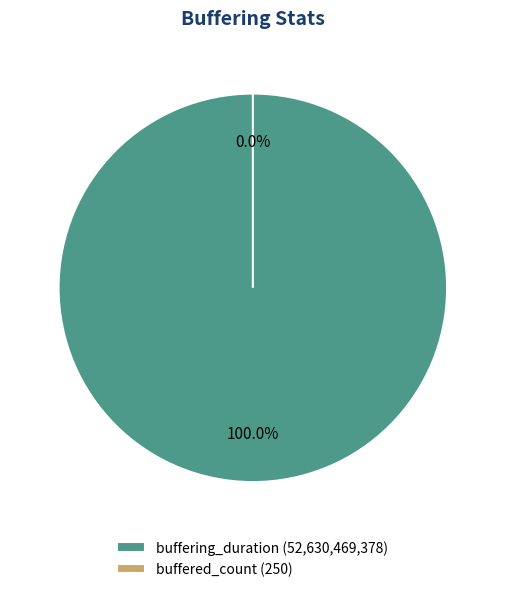

To the nearest percent, what is the combined percentage of buffered_count and buffering_duration?

100%